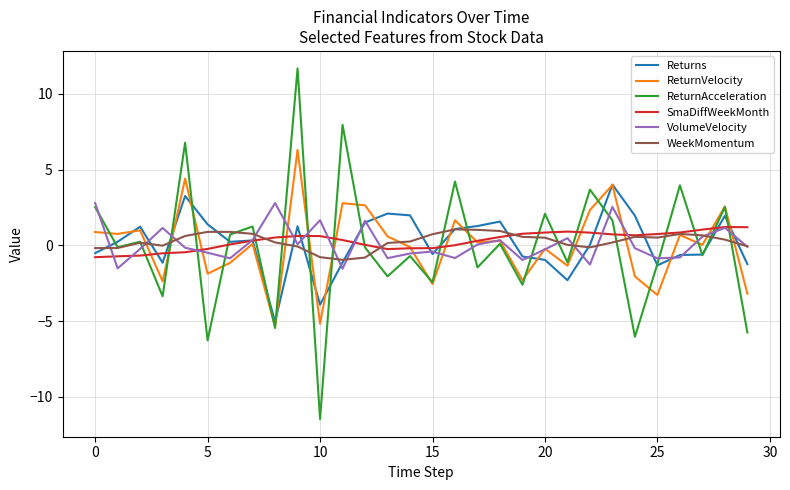

Which series has the largest range (max minus min)?

ReturnAcceleration